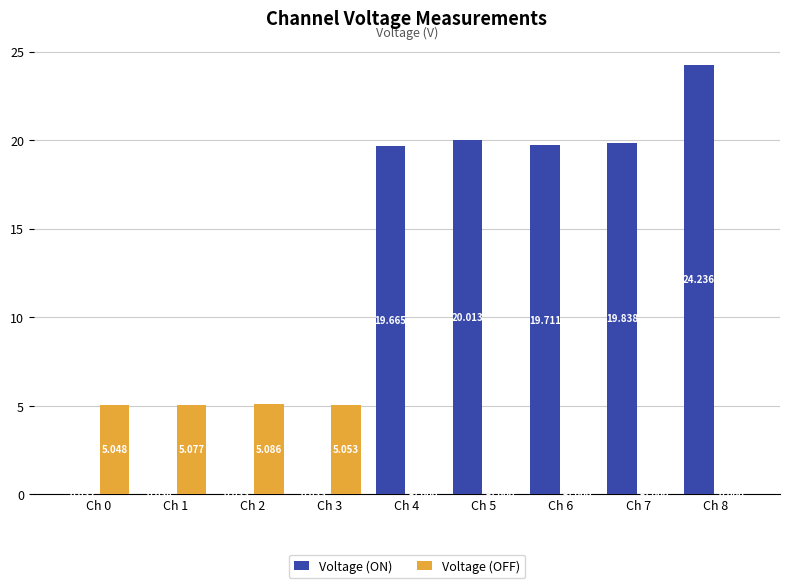

Which series has the largest total across all categories?

Voltage (ON)